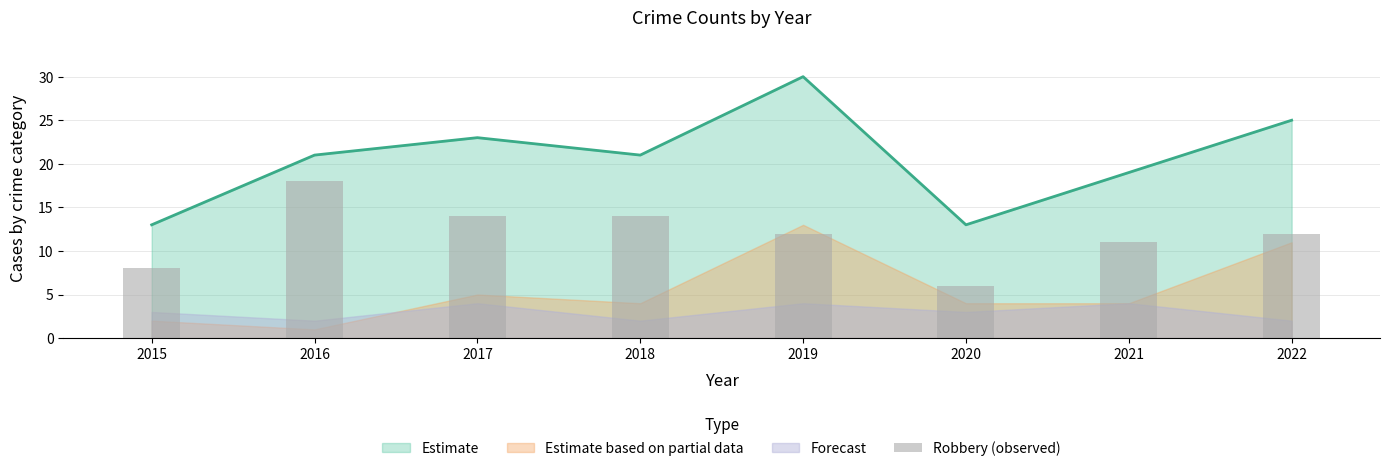

True or false: Estimate has a value of 16 at 2017.

False